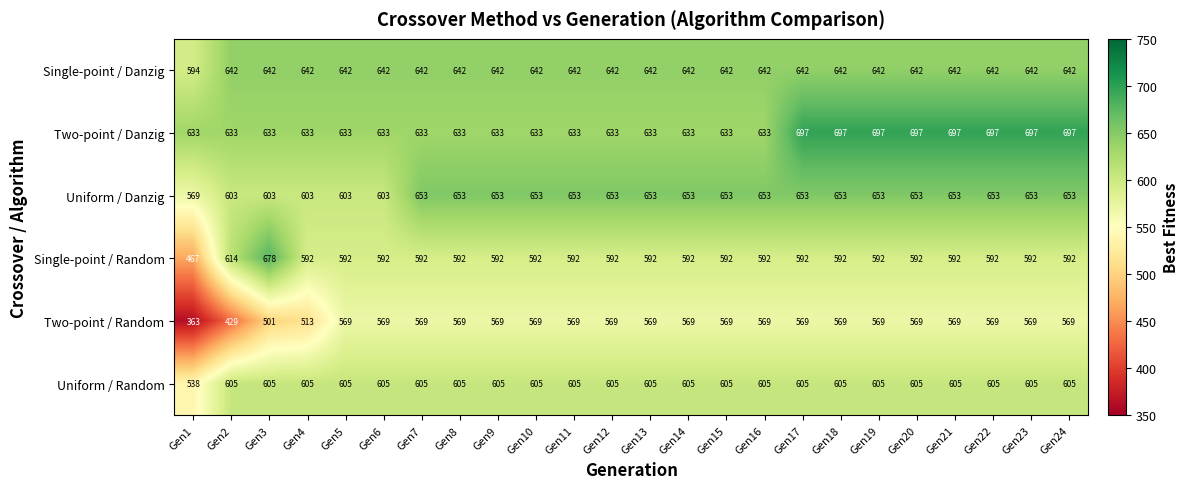

True or false: Single-point / Random has a value of 403 at Gen20.

False